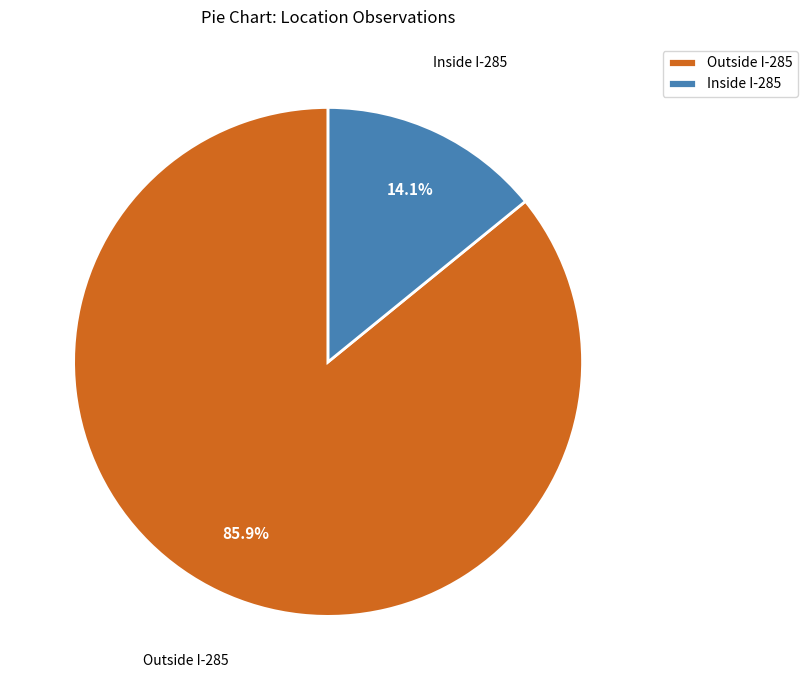

What is the smallest slice in the pie chart?

Inside I-285